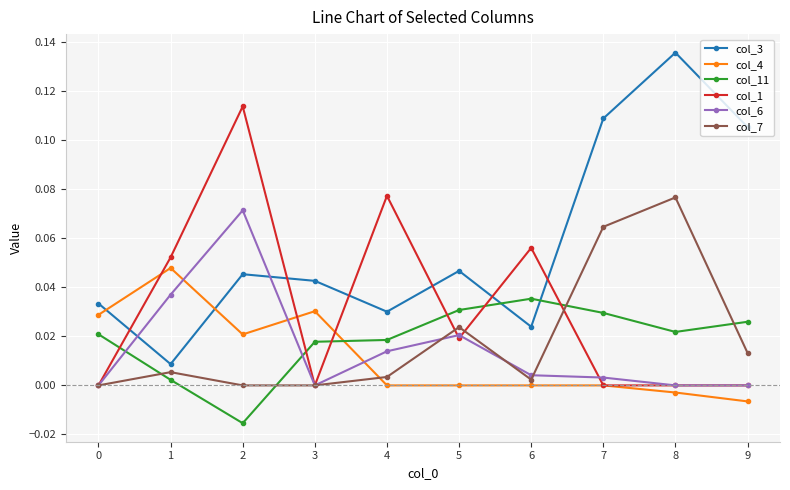

How many interior local peaks does the col_3 series have?

3